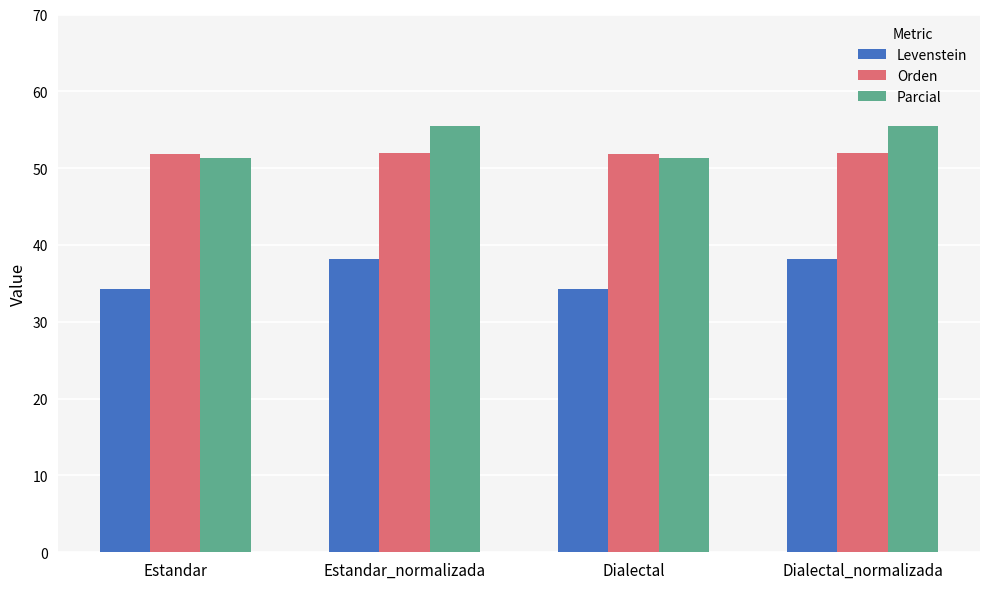

What is the minimum value for Levenstein?

34.2